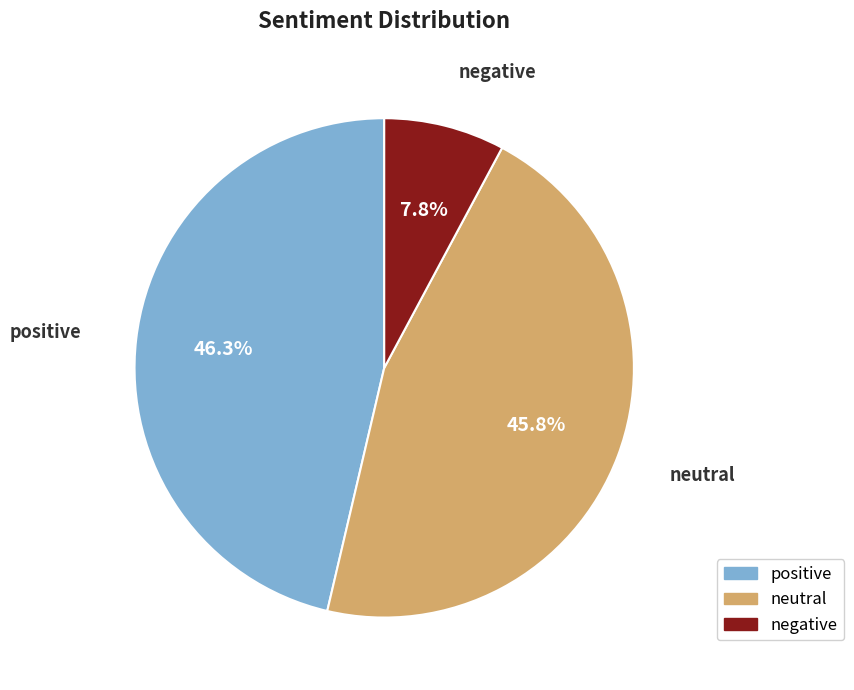

Which category has the smallest portion of the pie?

negative